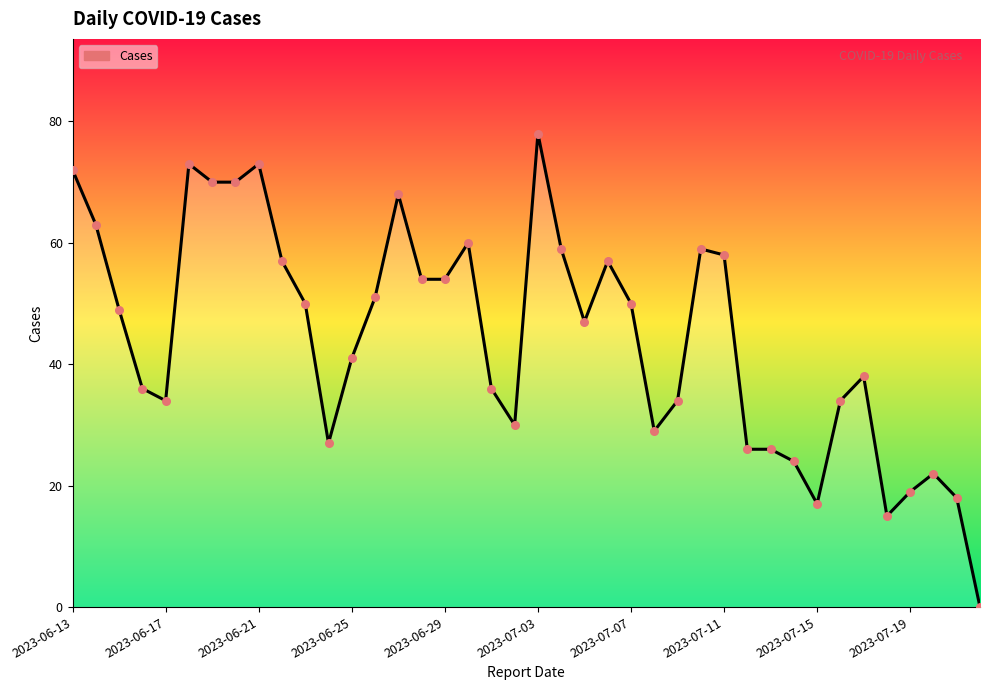

What is the greatest value displayed?

78